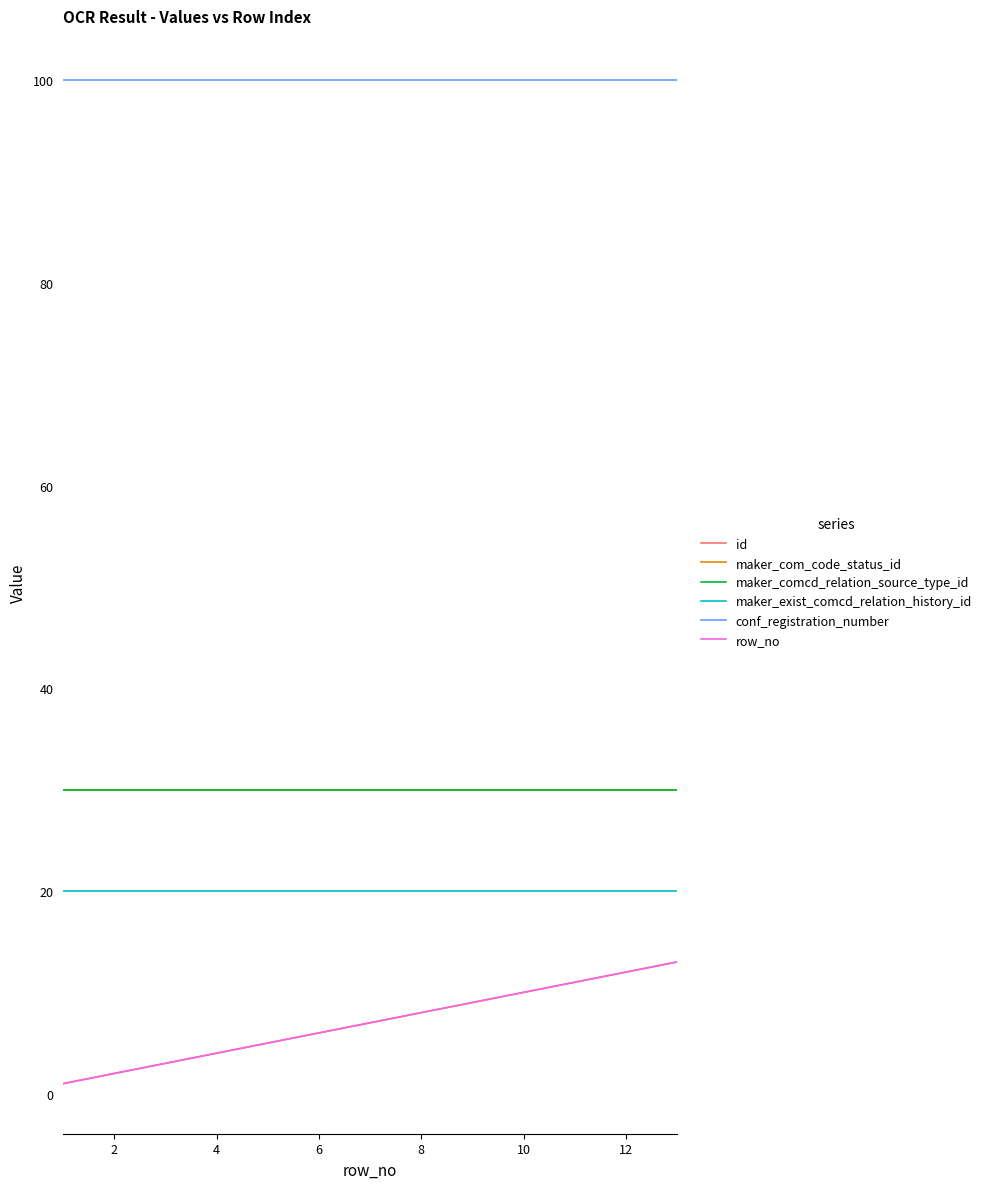

Does the chart have visible grid lines?

No